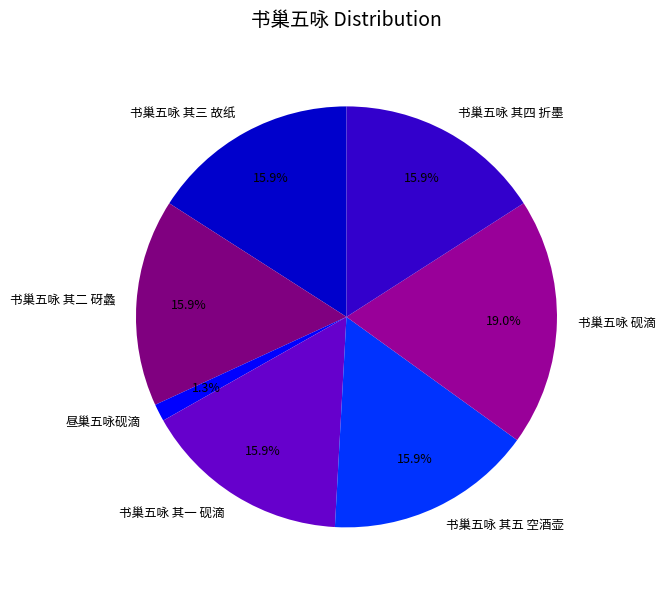

True or false: 书巢五咏 其三 故纸 accounts for 16% of the total.

True